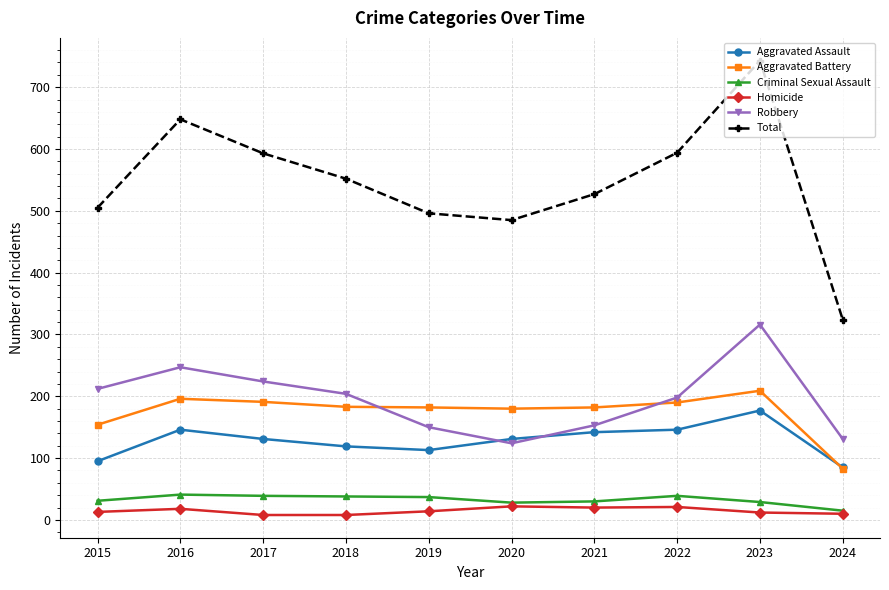

What value does the Criminal Sexual Assault series have at 2021?

30